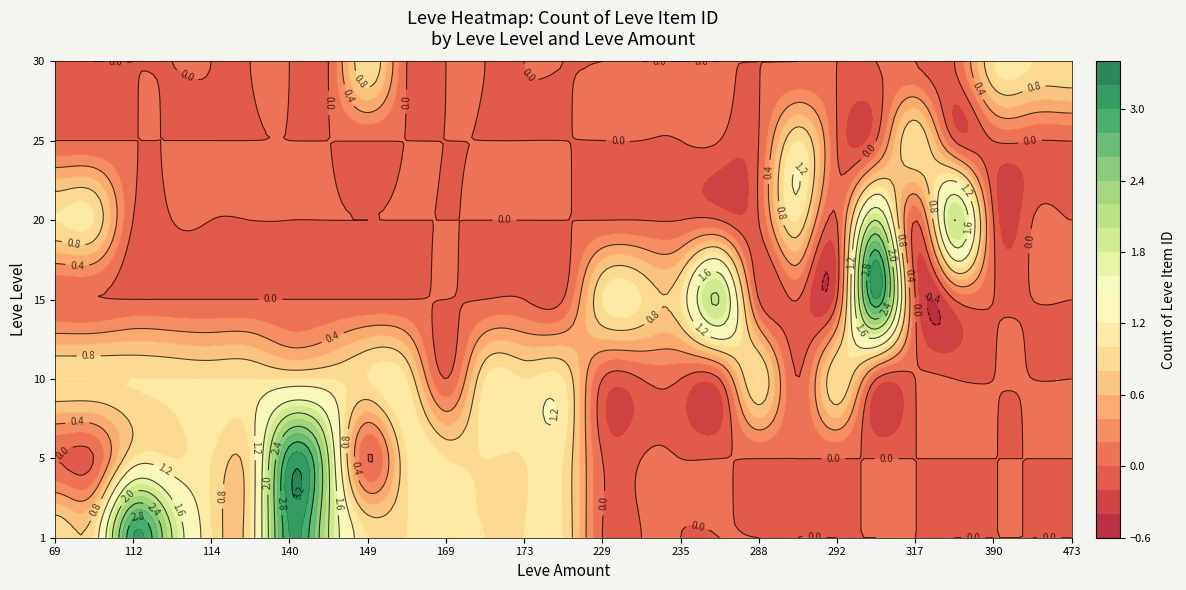

The 5 series shows 1 at 114. True or false?

True